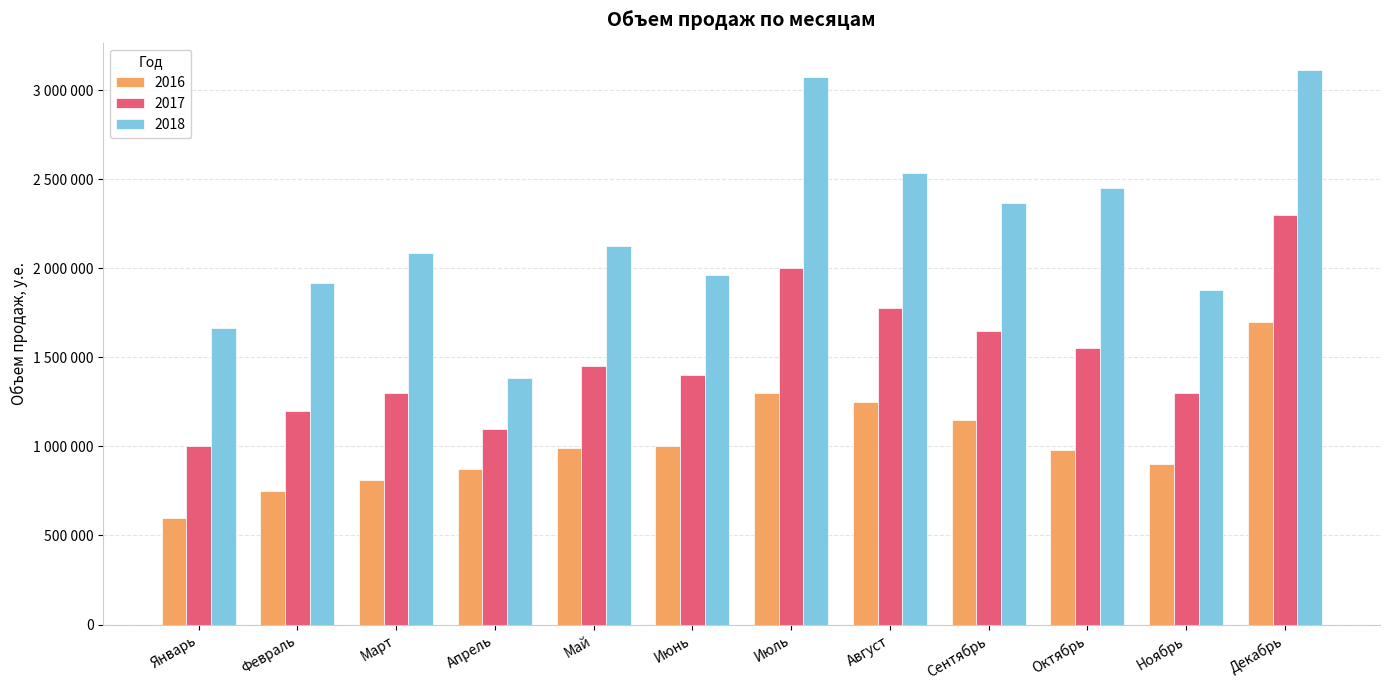

At which category does the chart reach its minimum across all series?

Январь